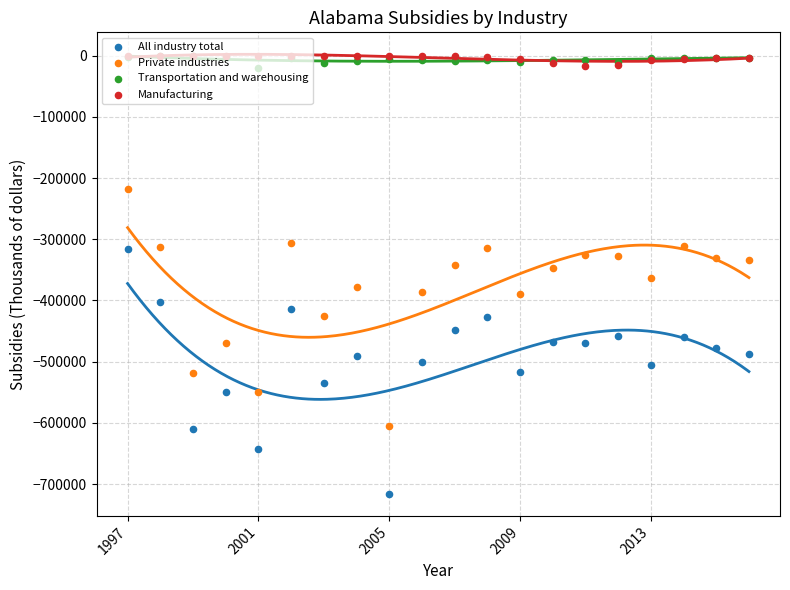

What is the total value across all series at 17?

-779514